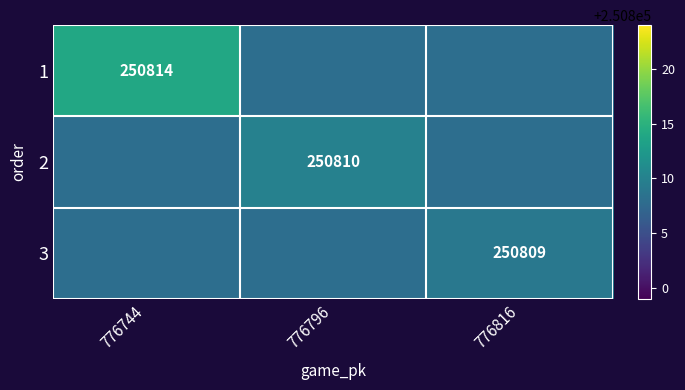

Is it true that 3 equals 250808 at 776744?

True